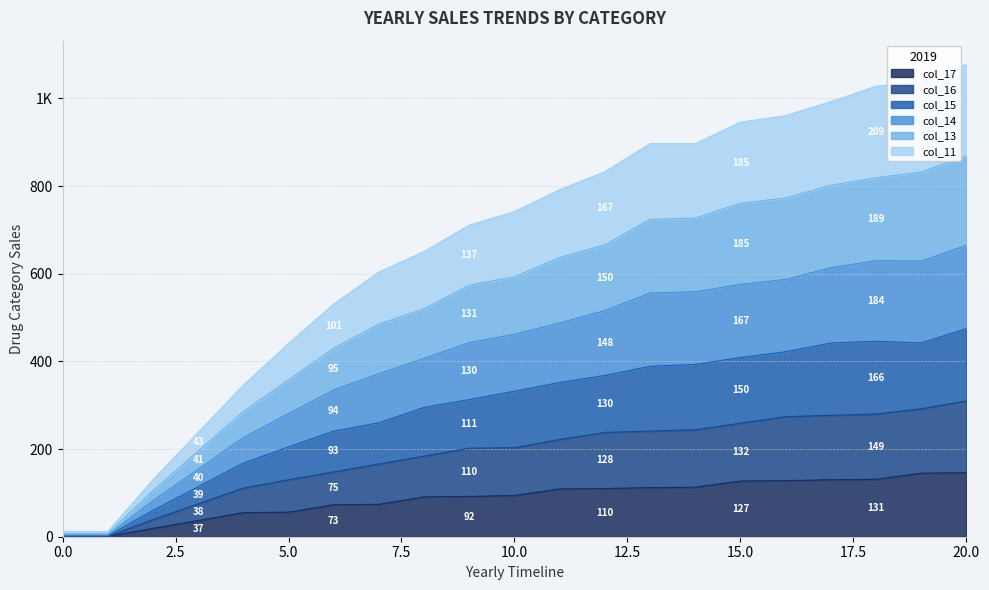

Which category has the highest value in the col_16 series?

20